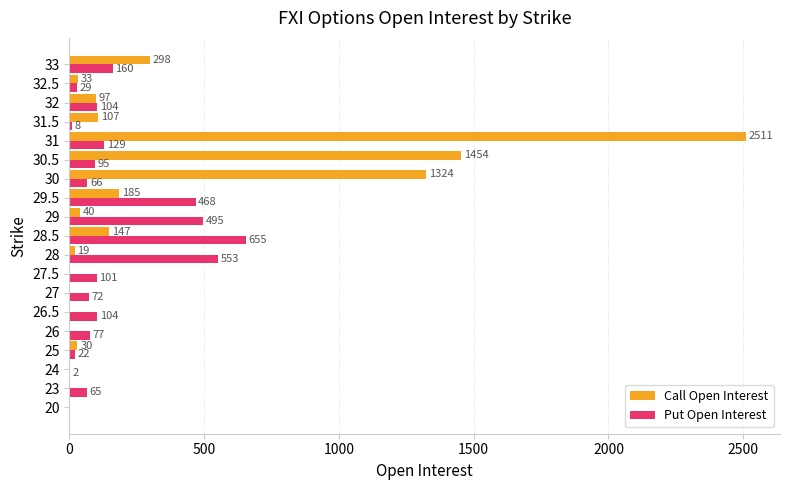

What are all the series names shown in the legend?

Call Open Interest, Put Open Interest